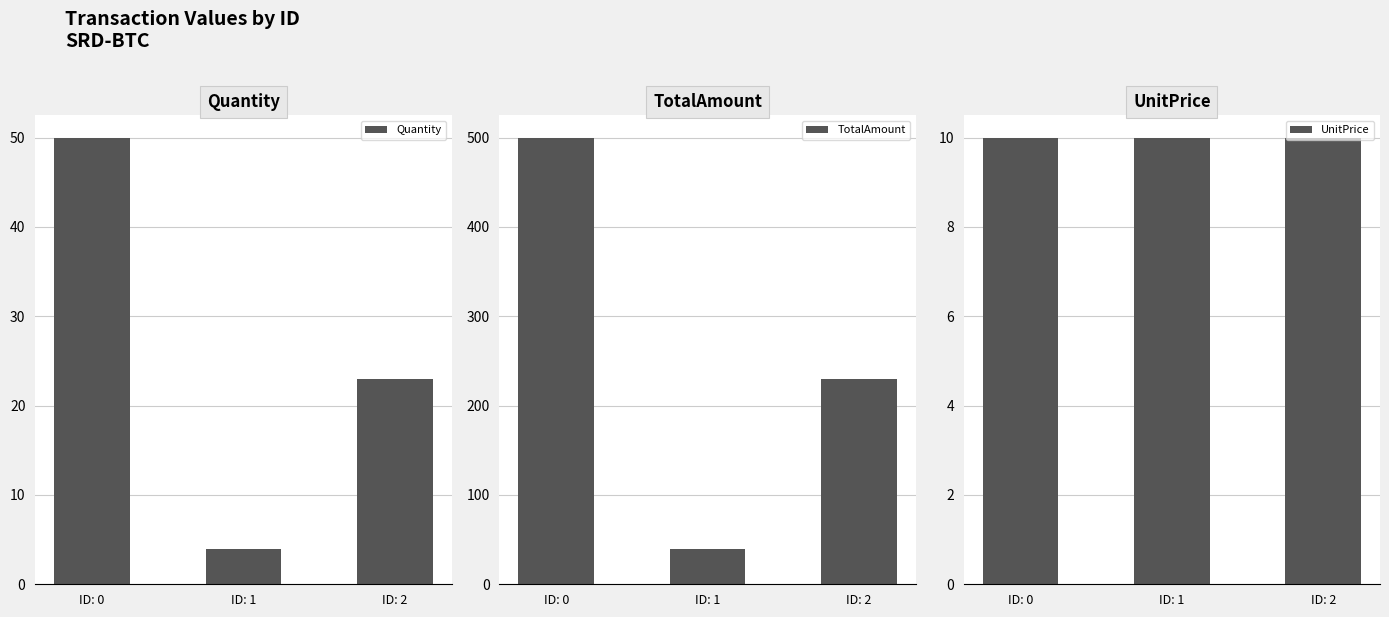

Is it true that TotalAmount equals 325 at ID: 2?

False